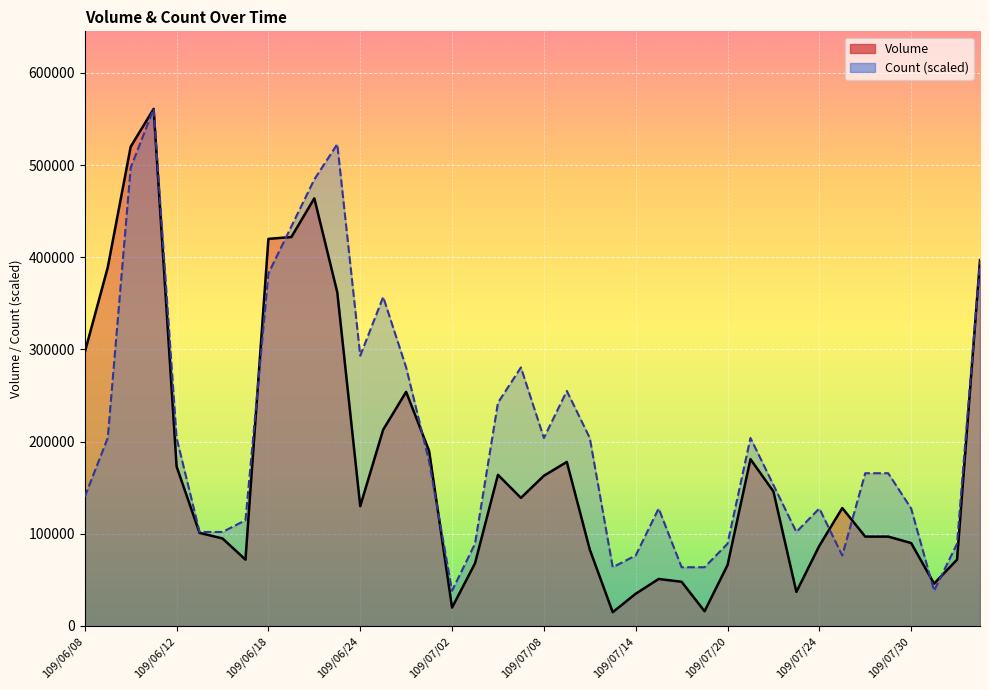

How many interior local peaks does the Count series have?

8